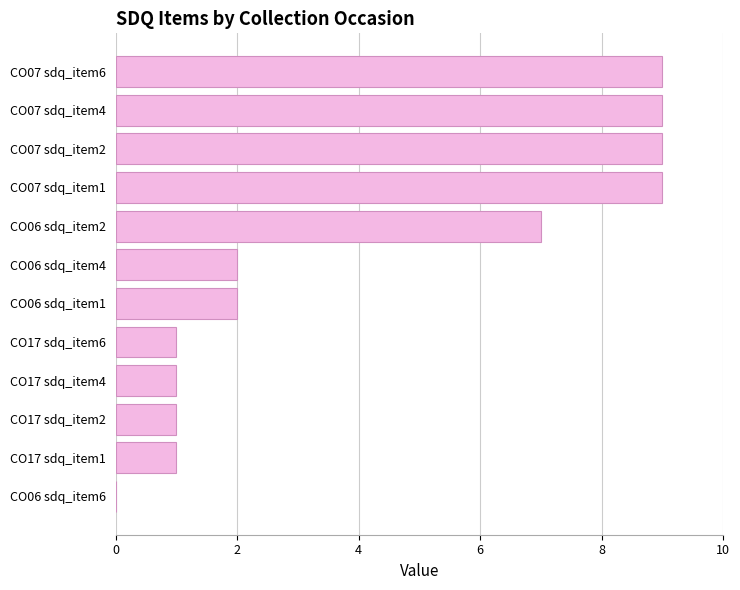

Between CO17 sdq_item1 and CO06 sdq_item2, which is larger?

CO06 sdq_item2